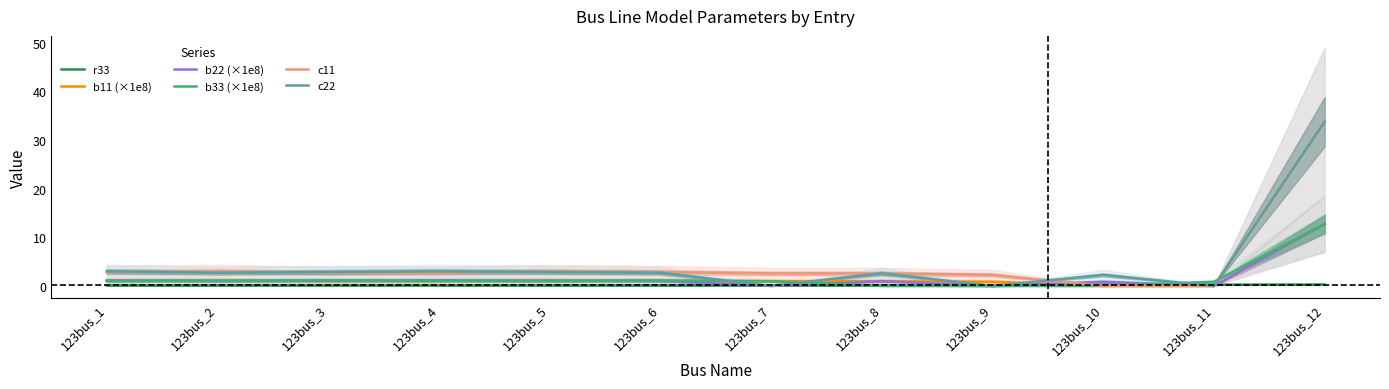

At how many categories does at least one series exceed 2?

11